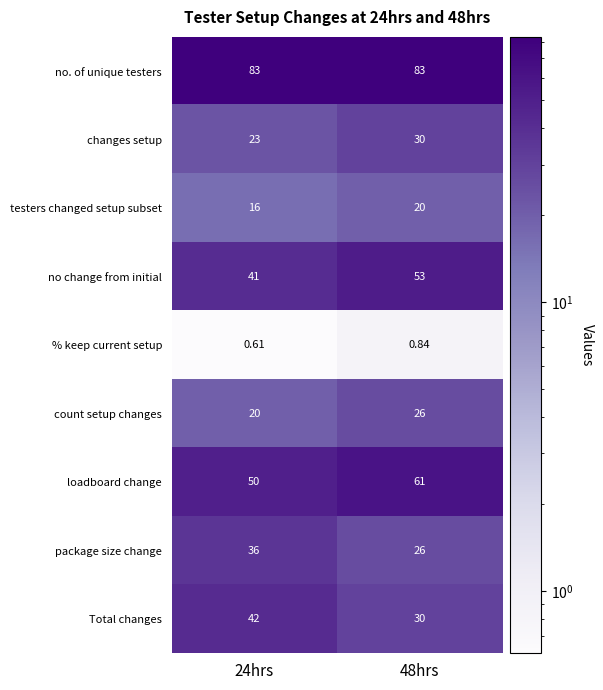

At 24hrs, list the series in order from largest to smallest.

no. of unique testers, loadboard change, Total changes, no change from initial, package size change, changes setup, count setup changes, testers changed setup subset, % keep current setup